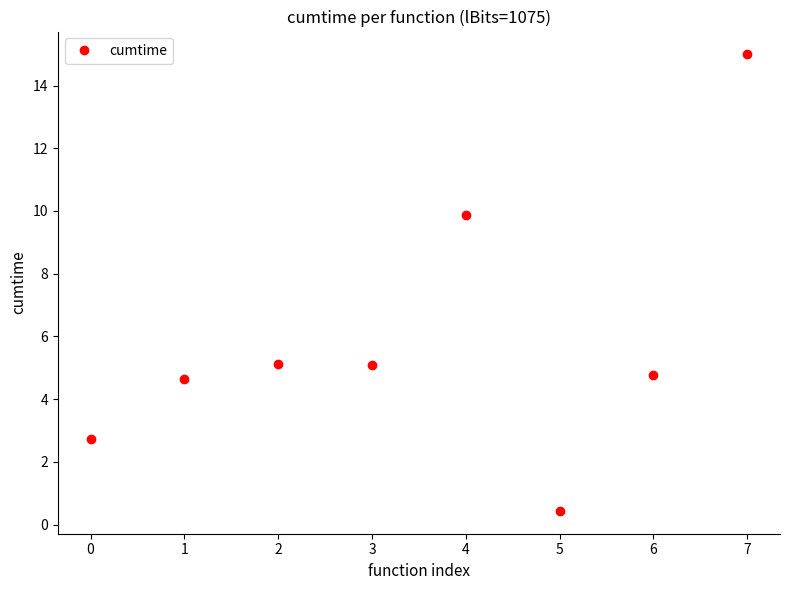

Where does the data first go above 5?

2